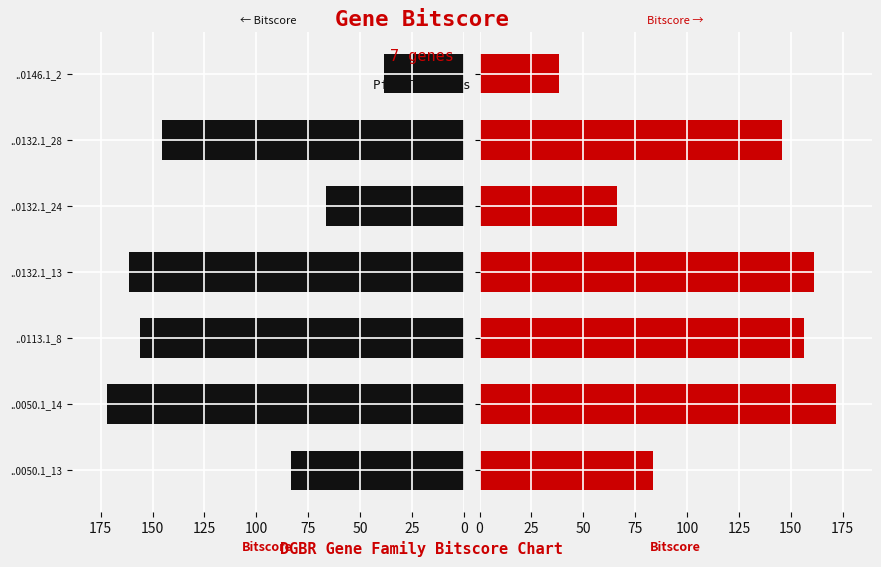

What are all the series names shown in the legend?

bitscore (left), bitscore (right)